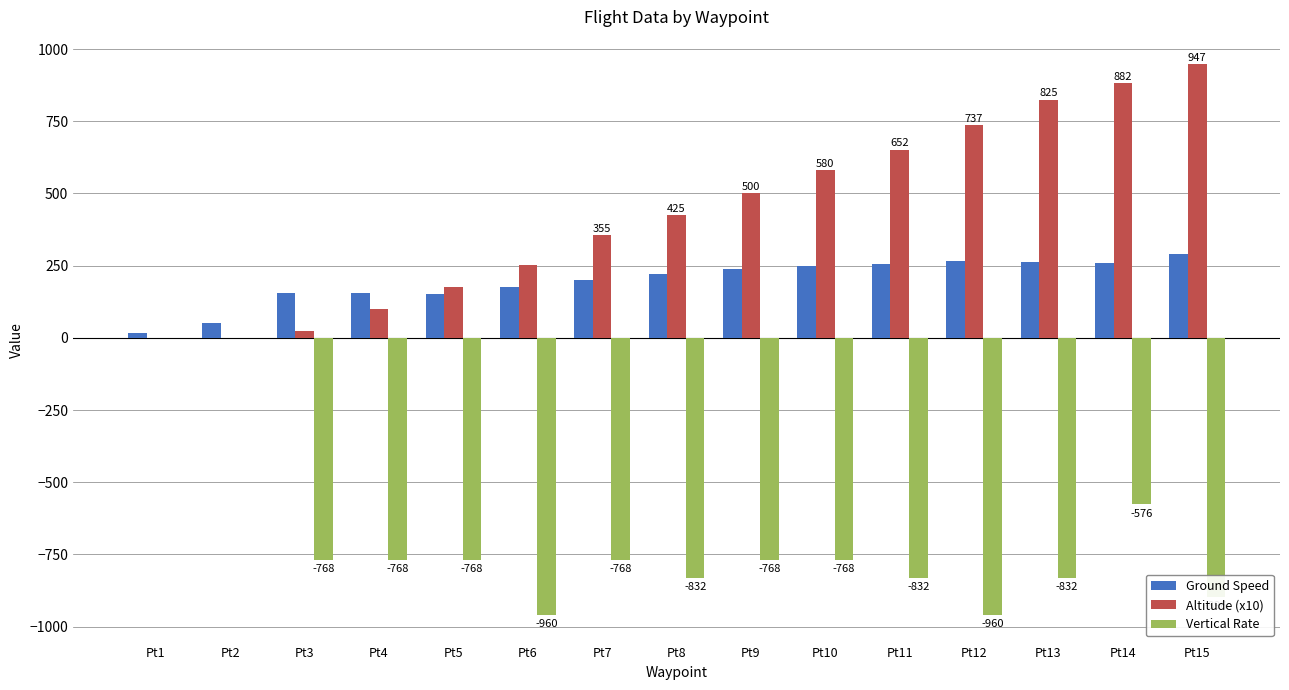

What is the greatest value displayed?

947